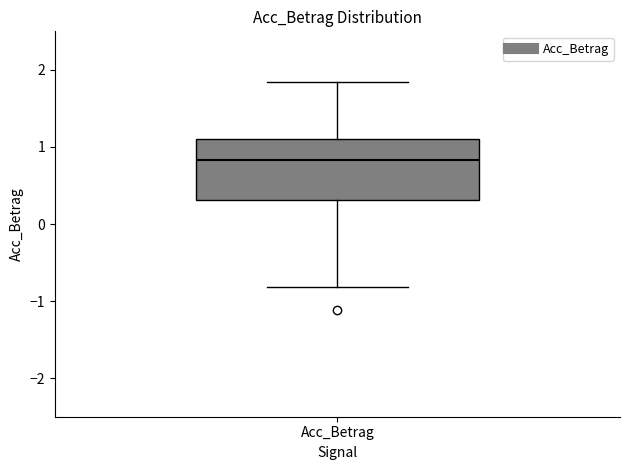

Read this box plot against the y-axis: the position of the median line, the range covered by the box, and the ends of both whiskers. The values are not printed on the chart, so give them approximately, as read against the axis.

median 0.8, box 0.3 to 1.1, whiskers -0.8 to 1.8